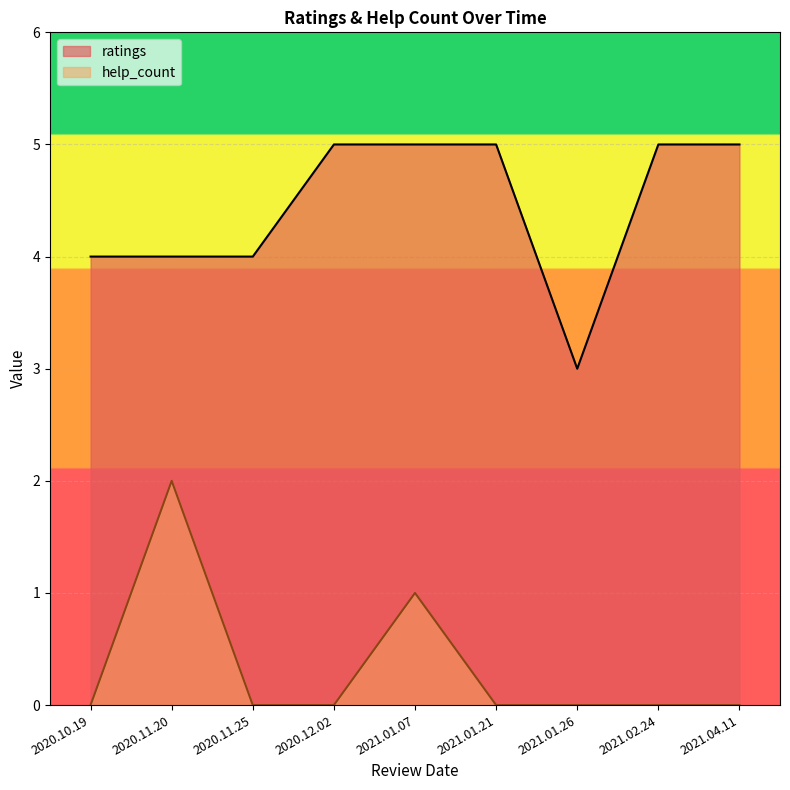

At 2020.11.20, list the series in order from largest to smallest.

ratings, help_count